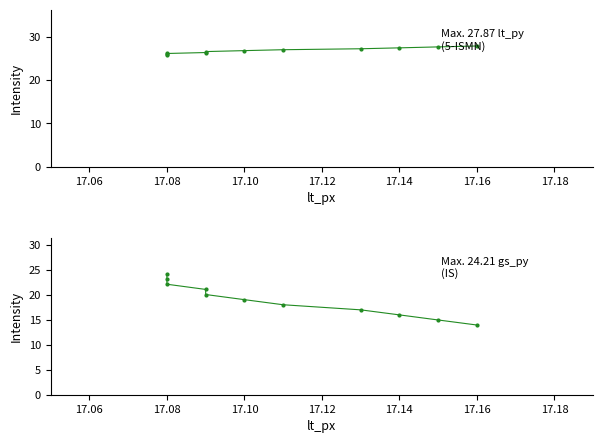

True or false: gs_py and lt_py intersect in this chart.

False